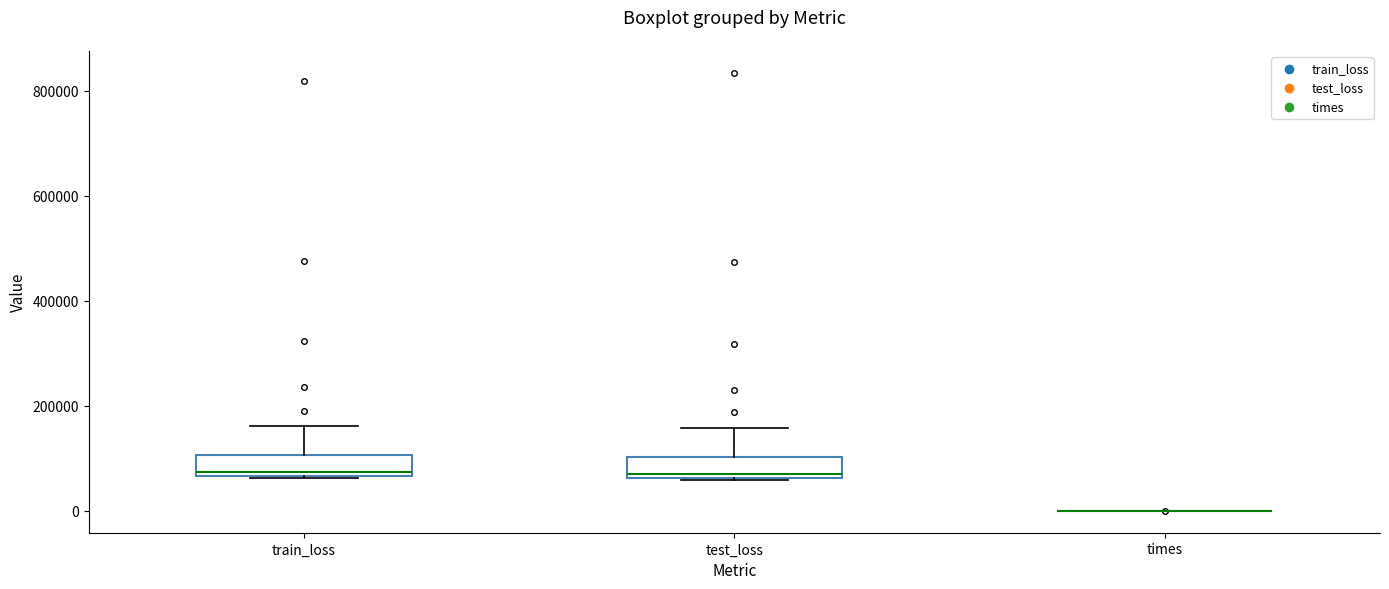

Reading left to right, transcribe this box plot: for each box, give where its median line is, the range the box spans, and where its two whiskers end, as read against the y-axis. The values are not printed on the chart, so give them approximately, as read against the axis.

train_loss: median 80000, box 60000 to 100000, whiskers 60000 to 160000
test_loss: median 80000, box 60000 to 100000, whiskers 60000 to 160000
times: box collapsed to a line at 0, whiskers 0 to 0